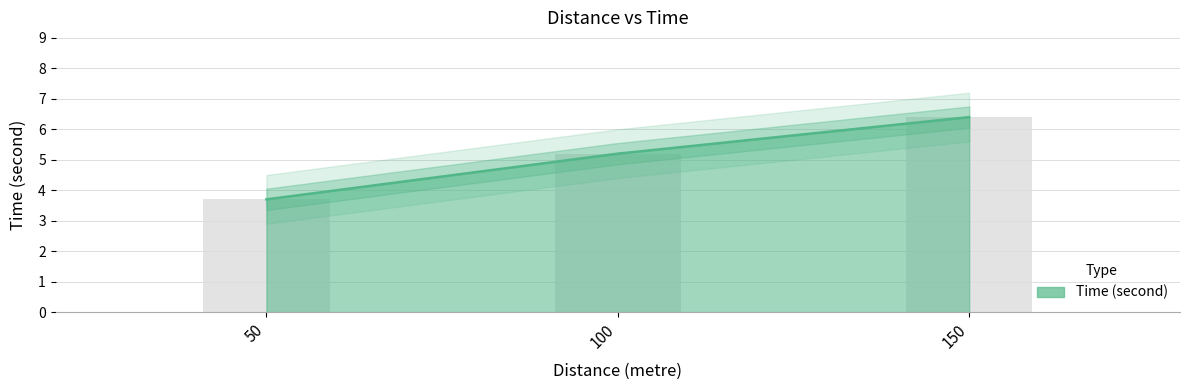

Which has a higher value, 100 or 50?

100